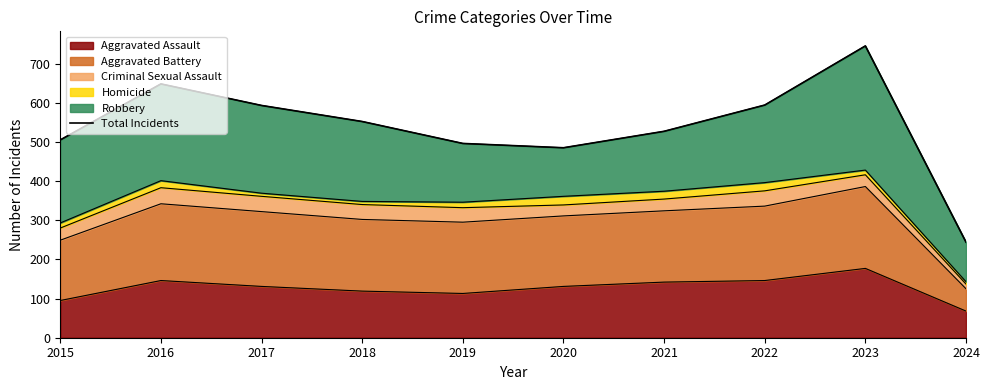

List the labels in order of value, smallest first.

2024, 2020, 2019, 2015, 2021, 2018, 2017, 2022, 2016, 2023